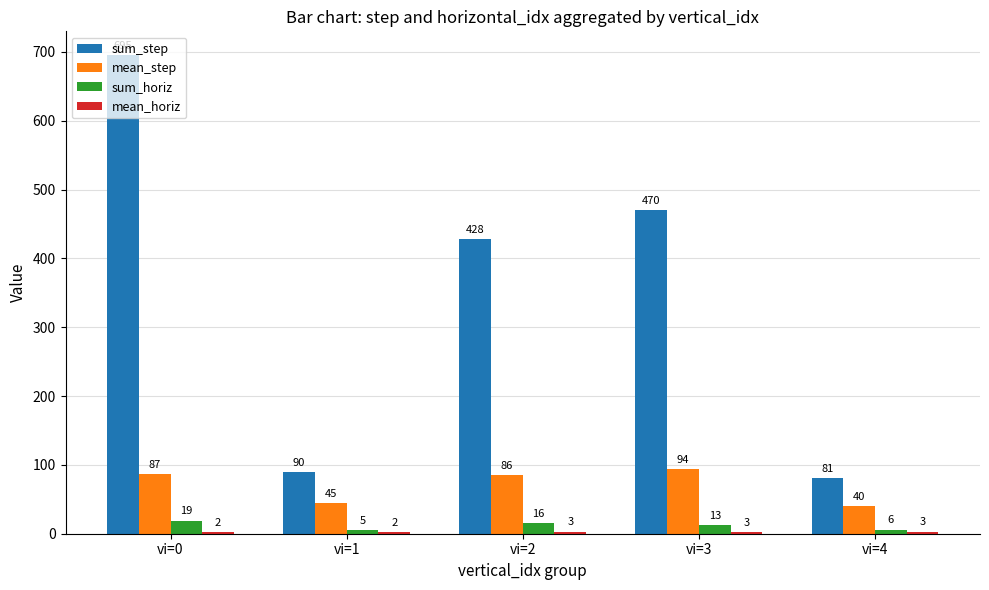

Where does the mean_step series first go above 85?

vi=0